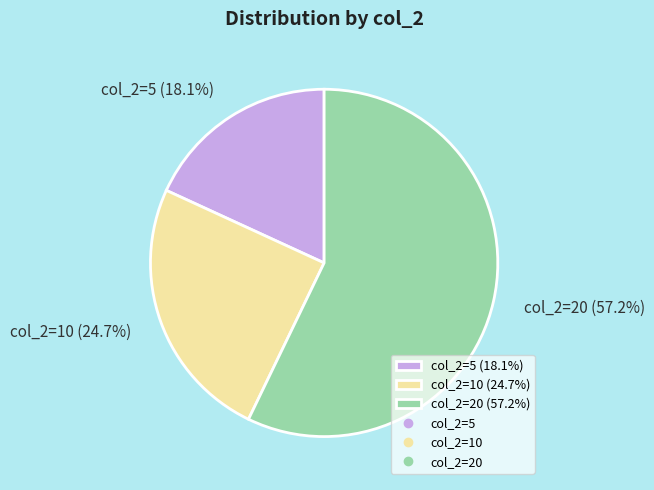

Which slice is the largest?

col_2=20 (57.2%)